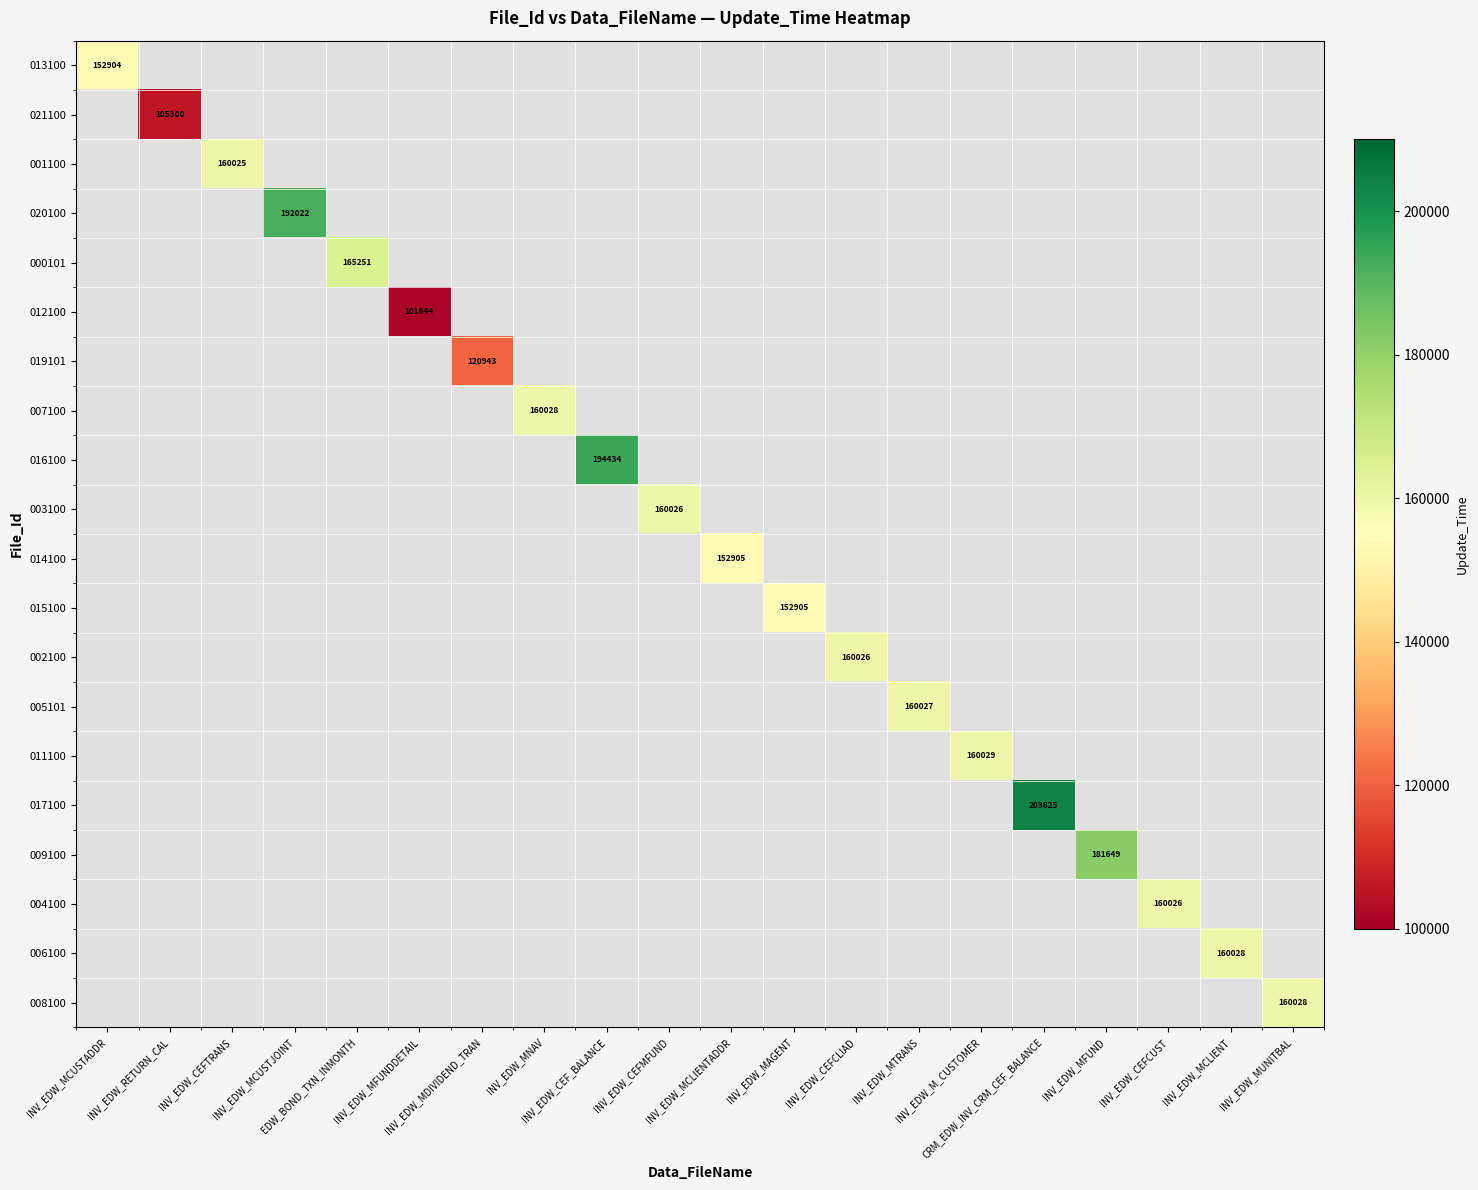

At which category does the chart reach its peak across all series?

CRM_EDW_INV_CRM_CEF_BALANCE